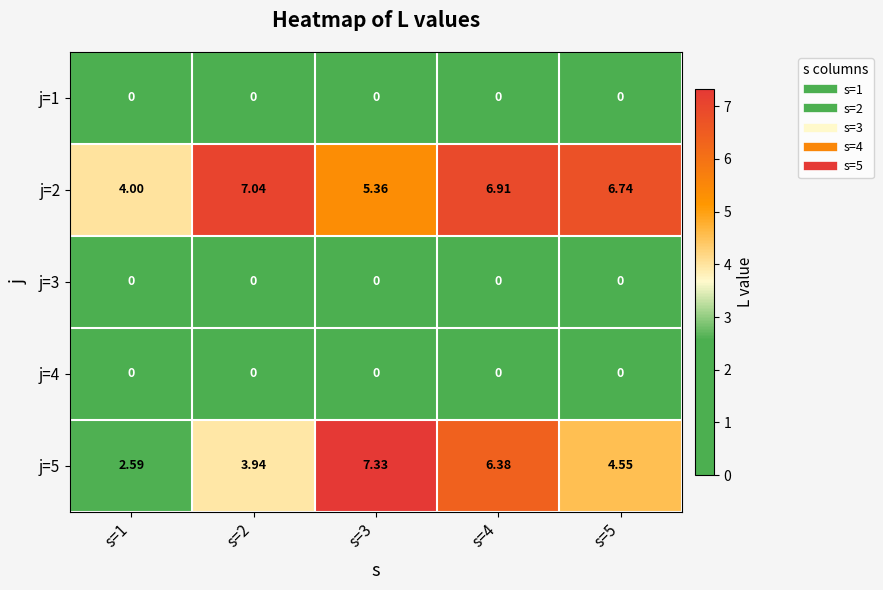

Is the value of j=3 at s=5 greater than the value of j=2 at s=1?

No